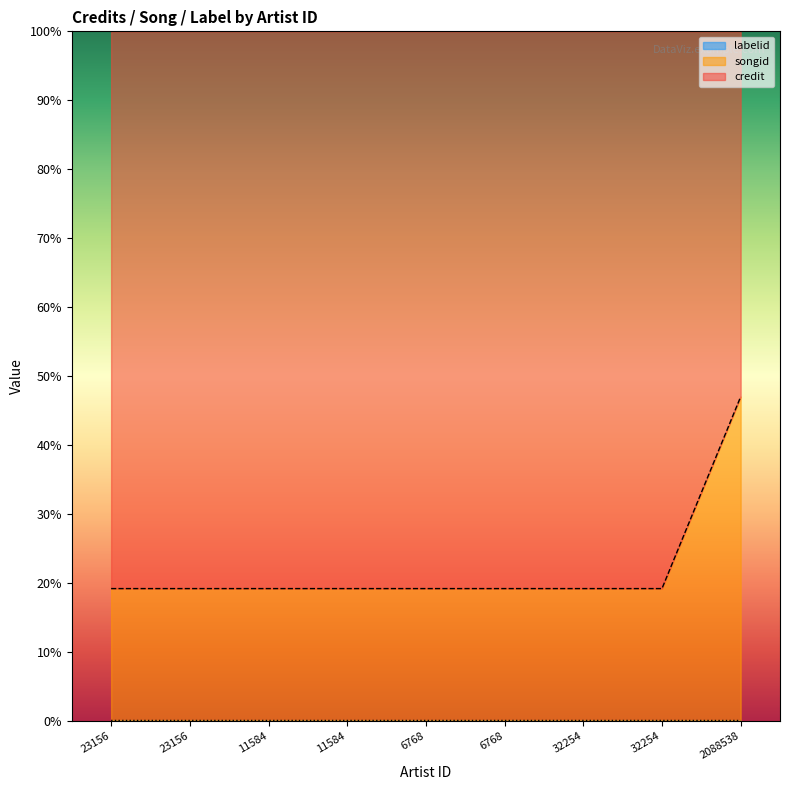

True or false: songid and credit intersect in this chart.

False